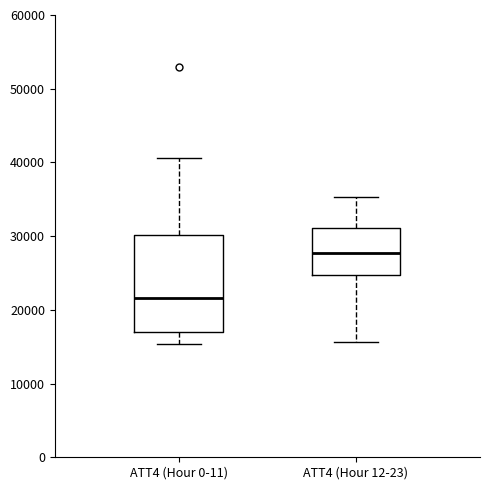

Which box has the lowest median line?

ATT4 (Hour 0-11)